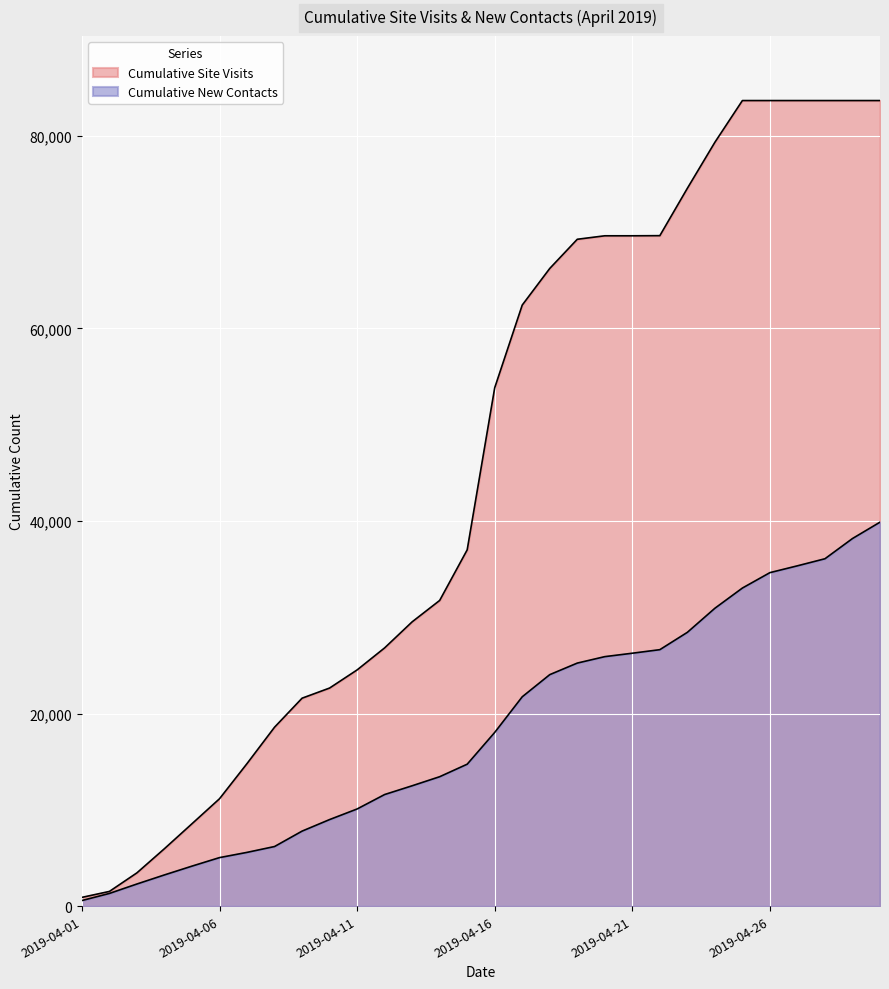

What is the approximate value at 2019-04-16?

53837